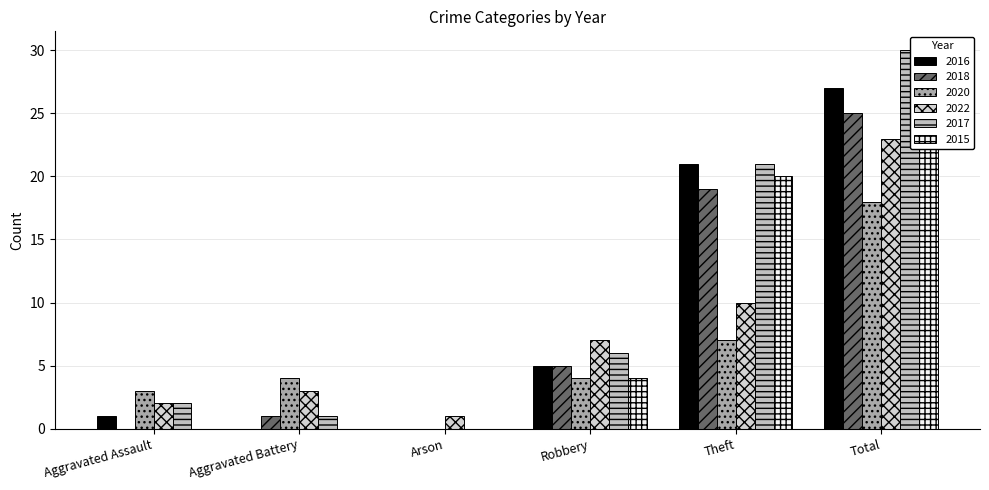

What is the label of the 3rd bar from the right?

Robbery